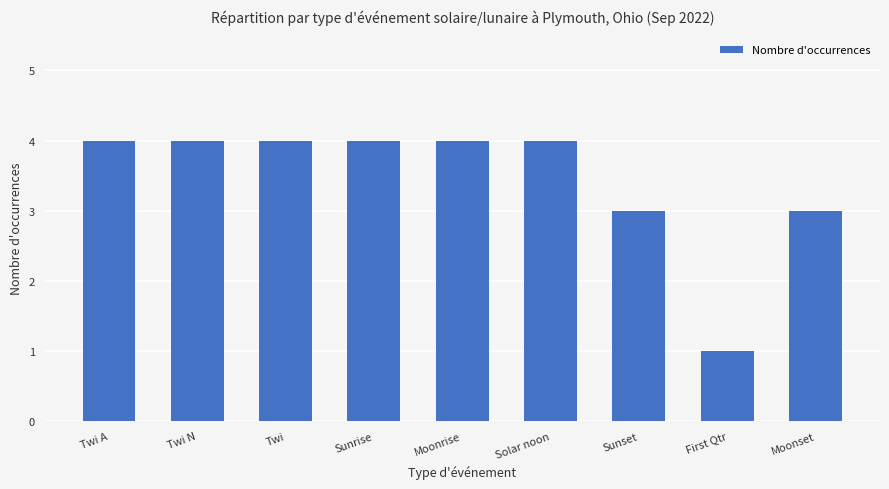

At which category does the chart reach its minimum across all series?

First Qtr